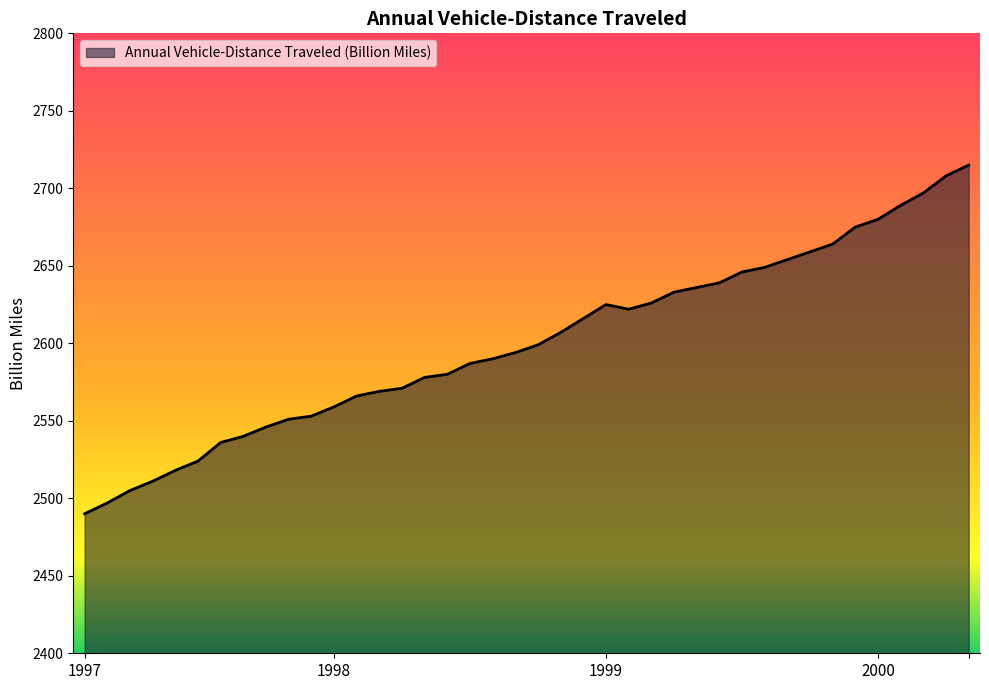

What is the greatest value displayed?

2715